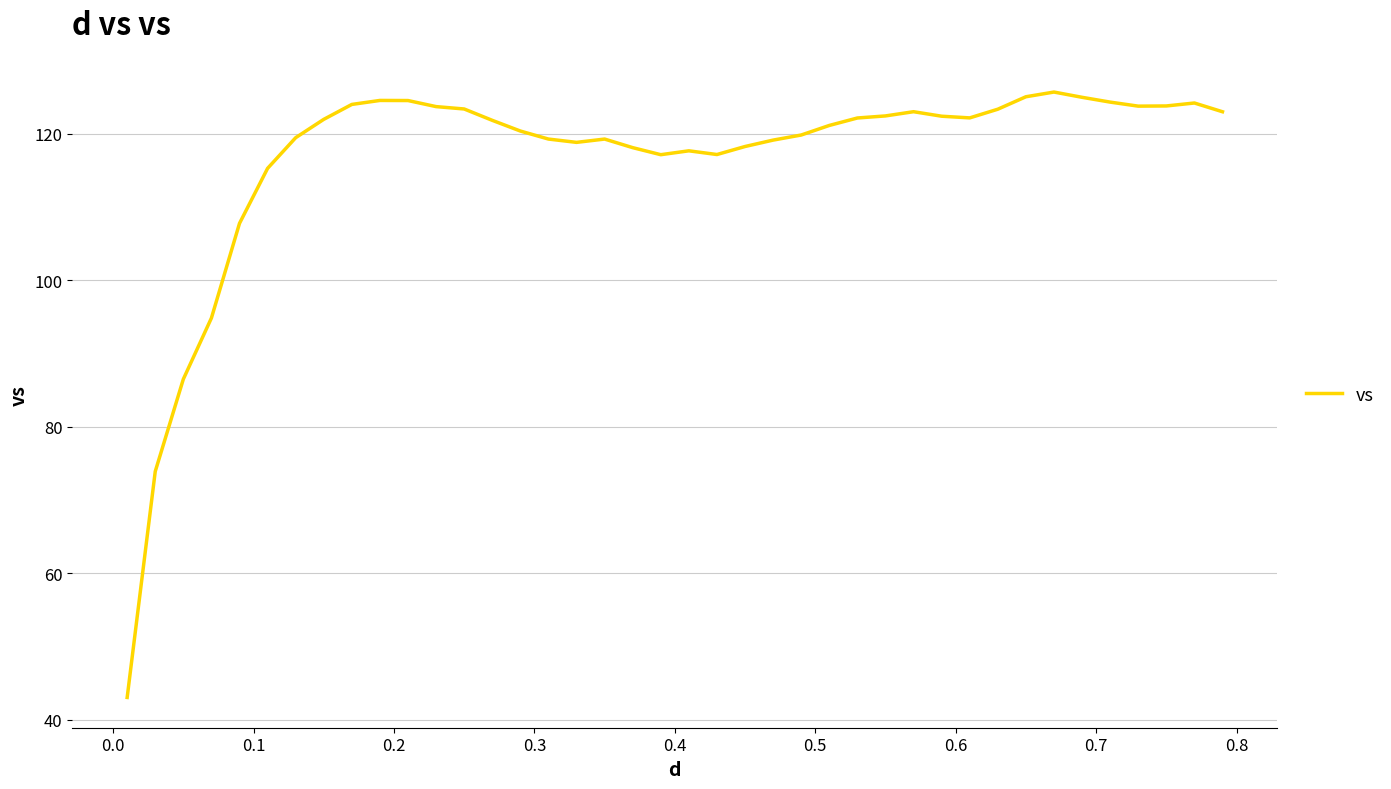

How many lines are shown in the chart?

1